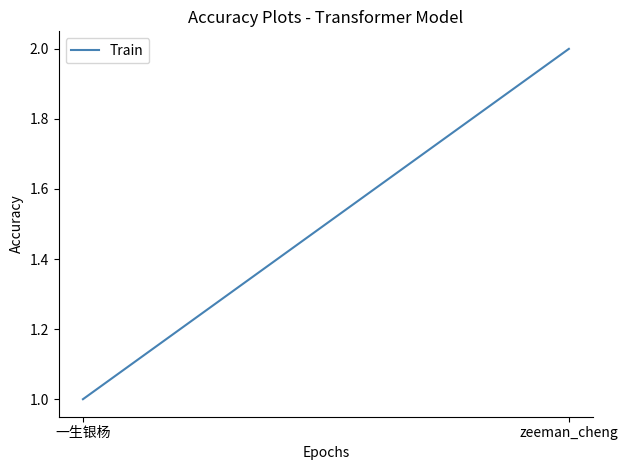

Is it true that the value at zeeman_cheng is 1?

False